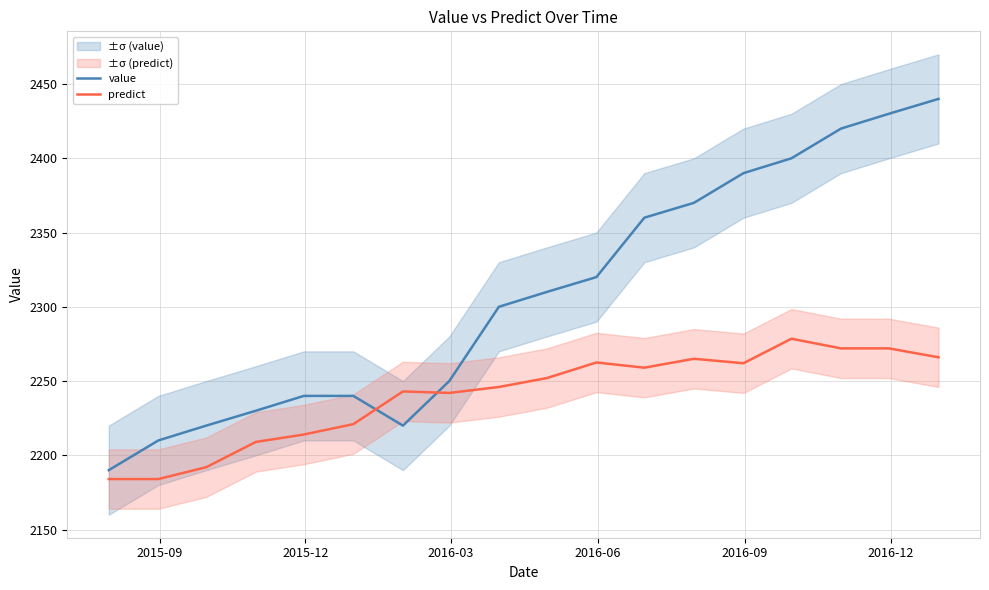

Which series ends up on top after the final intersection of predict and value?

value